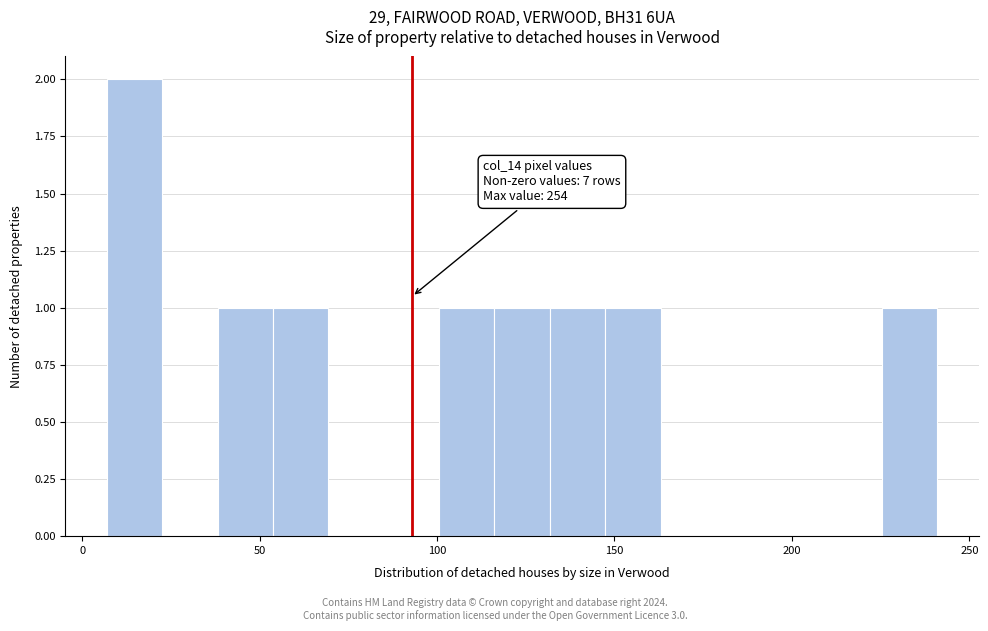

Read against the x-axis, roughly where is the centre of the tallest bar?

15